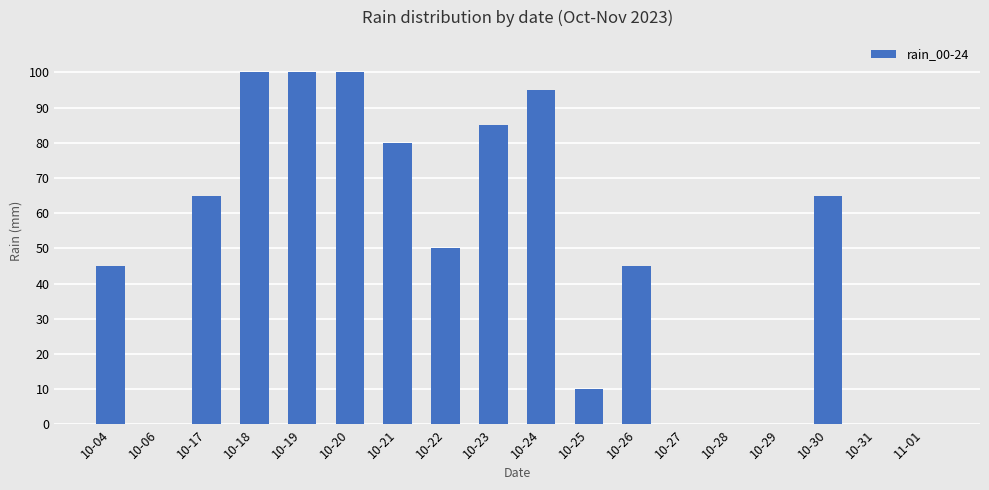

What is the sum of all values?

840